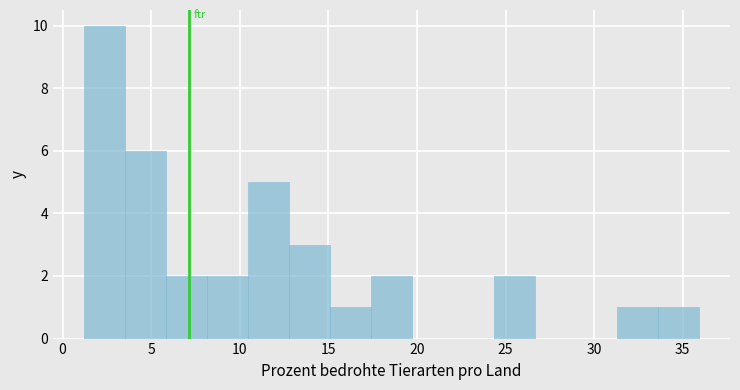

Reading left to right, transcribe this chart: for each bar, give the range it covers on the x-axis and its height. Neither the bar edges nor the heights are printed on the chart, so give them approximately, as read against the axes.

1.0 to 3.5: 10
3.5 to 6.0: 6
6.0 to 8.0: 2
8.0 to 10.5: 2
10.5 to 13.0: 5
13.0 to 15.0: 3
15.0 to 17.5: 1
17.5 to 19.5: 2
19.5 to 22.0: 0
22.0 to 24.5: 0
24.5 to 26.5: 2
26.5 to 29.0: 0
29.0 to 31.5: 0
31.5 to 33.5: 1
33.5 to 36.0: 1